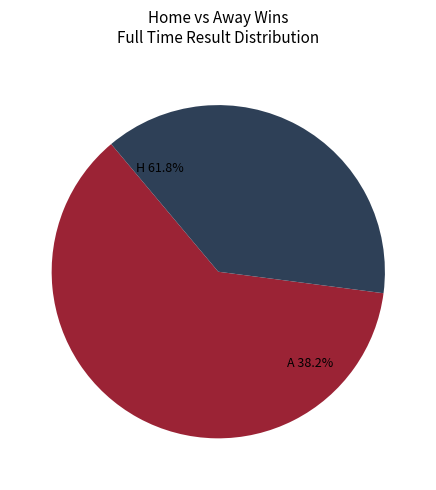

What portion of the pie excludes A?

61.8%